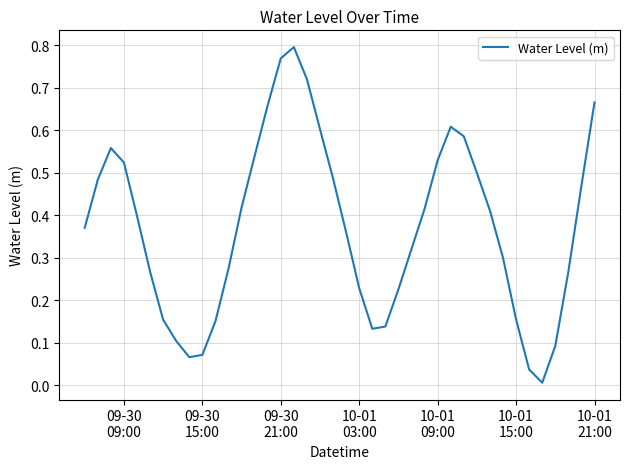

What is the difference between the maximum and minimum values?

0.8